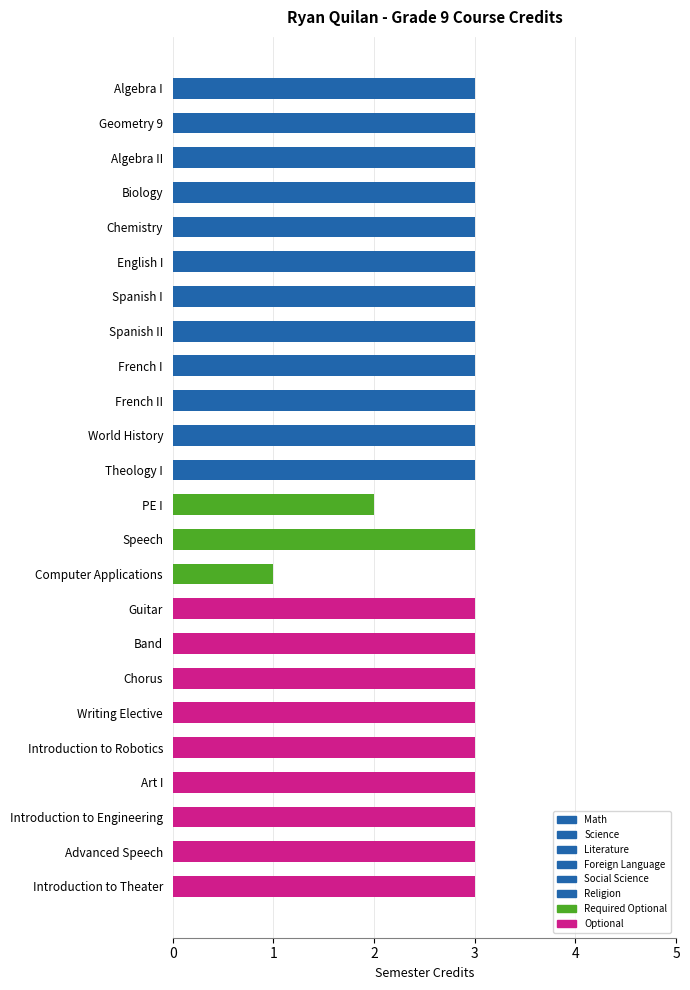

Reading bottom to top, extract all data points from this chart.

3	3	3	3	3	3	3	3	3	1	3	2	3	3	3	3	3	3	3	3	3	3	3	3